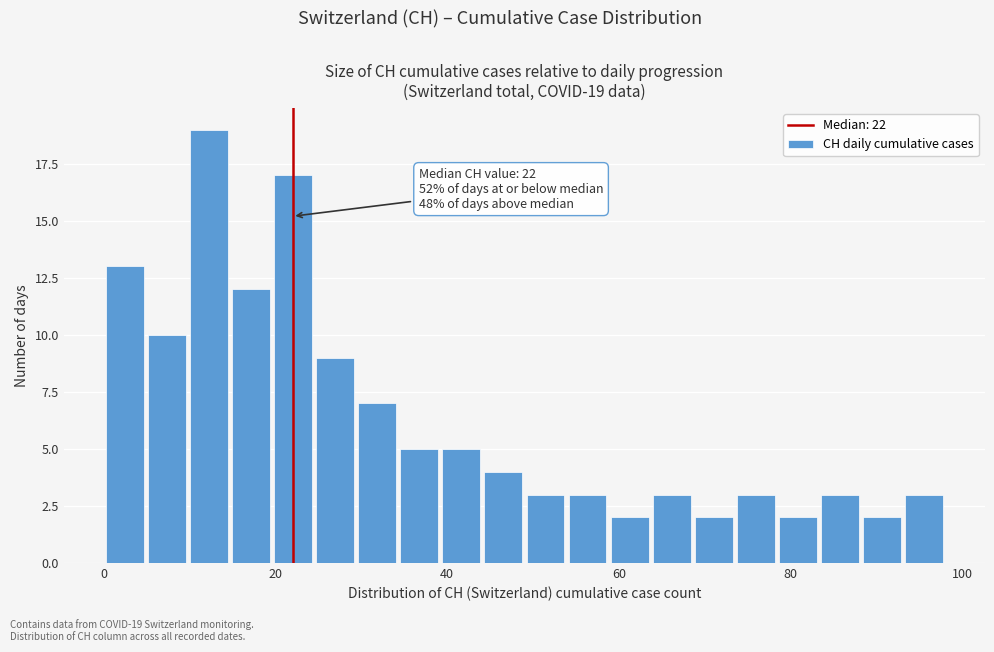

Around what value on the x-axis is the tallest bar? Give the approximate position of its centre, as read against the axis.

12